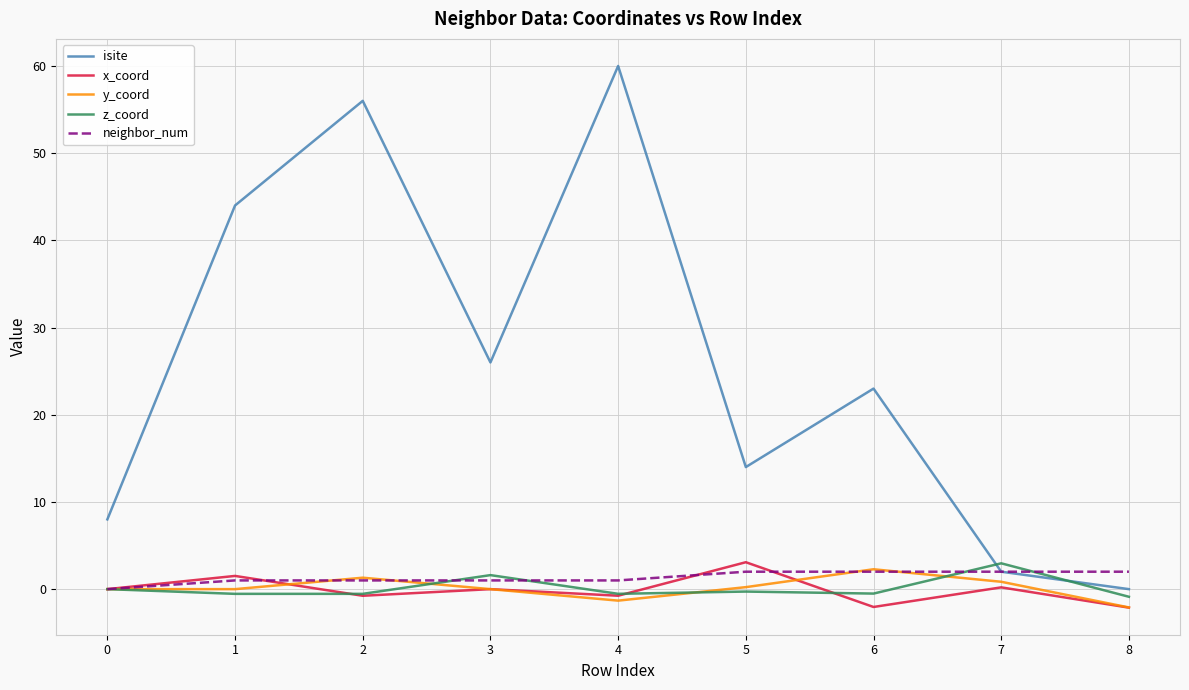

Read the isite value at 5.

14.0